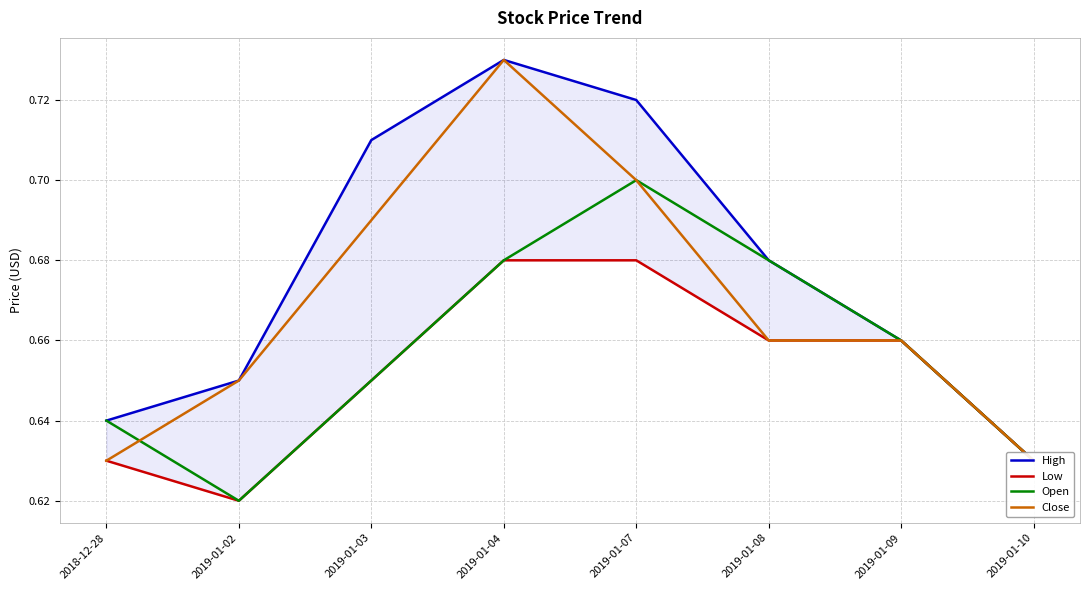

The value of Close at 2019-01-07 is 0.3. True or false?

False